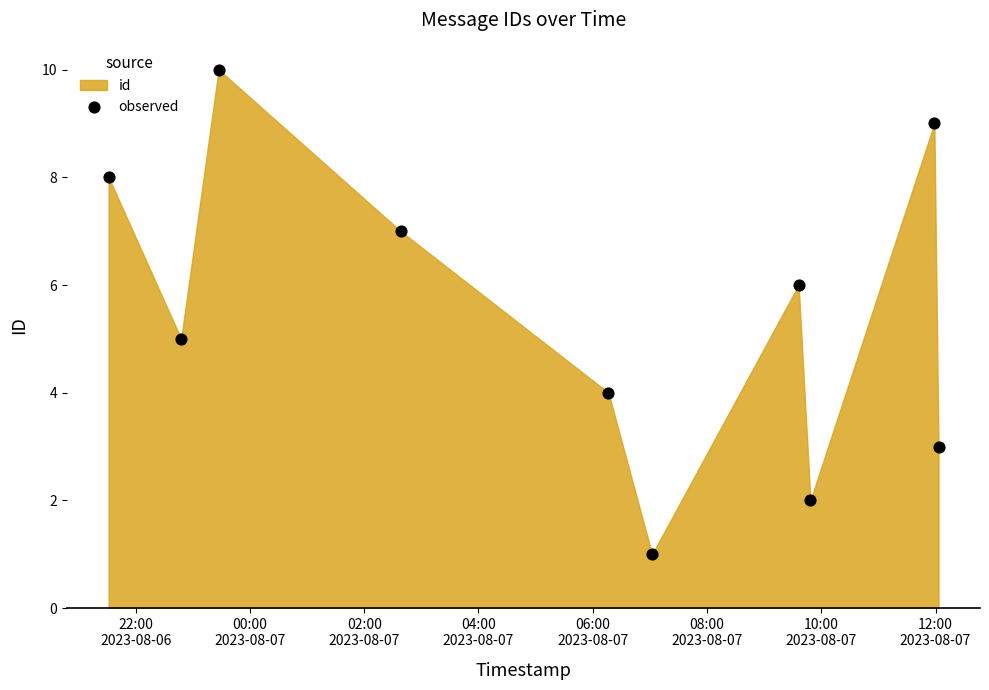

What is the average Y value?

6